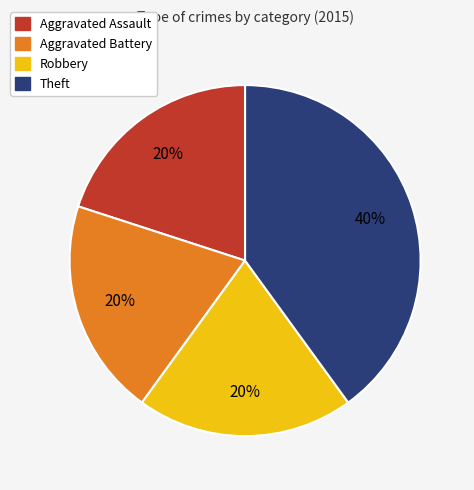

What is the ratio of the value at Aggravated Assault to the value at Aggravated Battery?

1.0